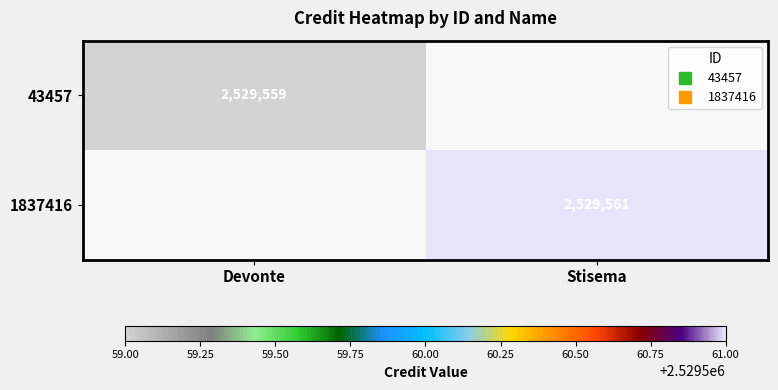

How many distinct data groups are displayed?

2